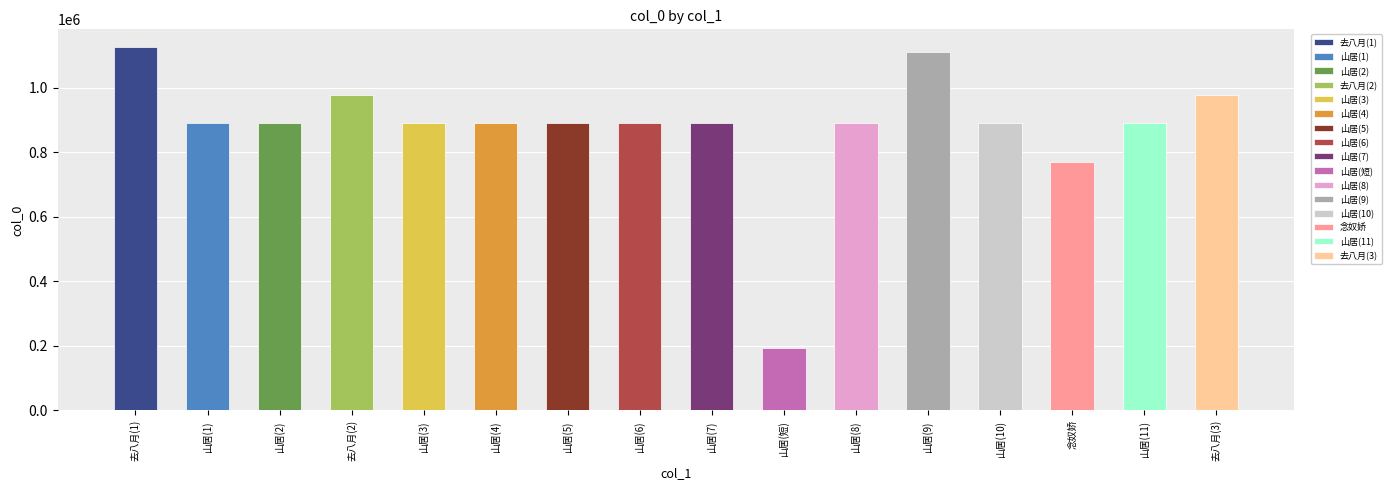

What is the minimum value shown in the chart?

192737